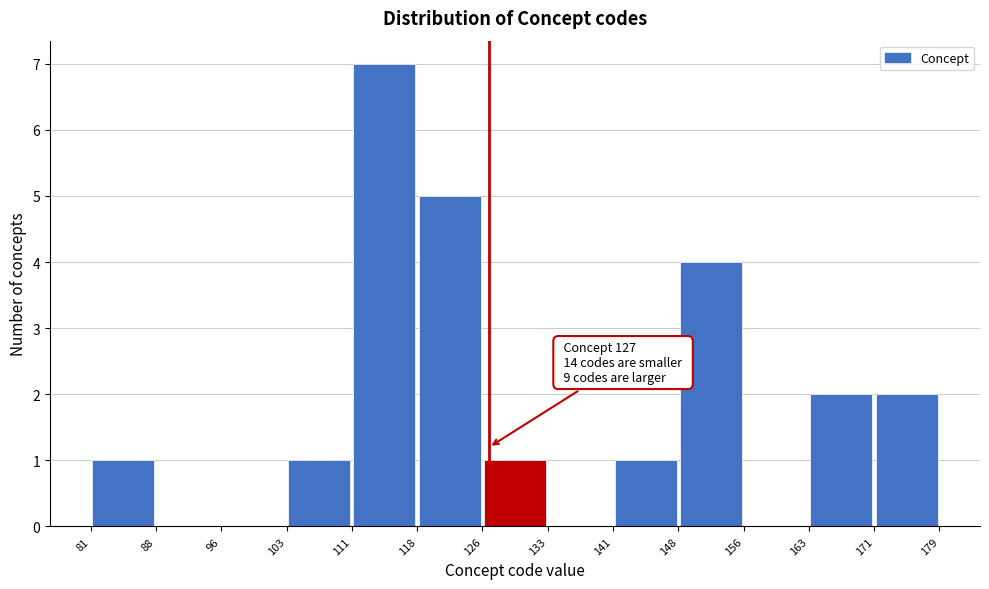

Which range on the x-axis has the tallest bar?

111 to 118